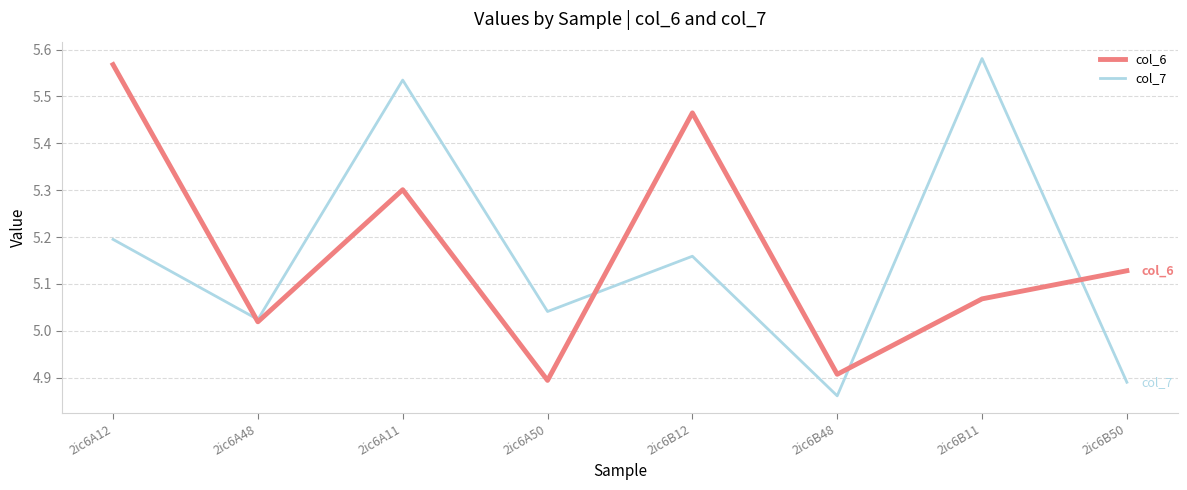

Which category has the lowest value in the col_7 series?

2ic6B48